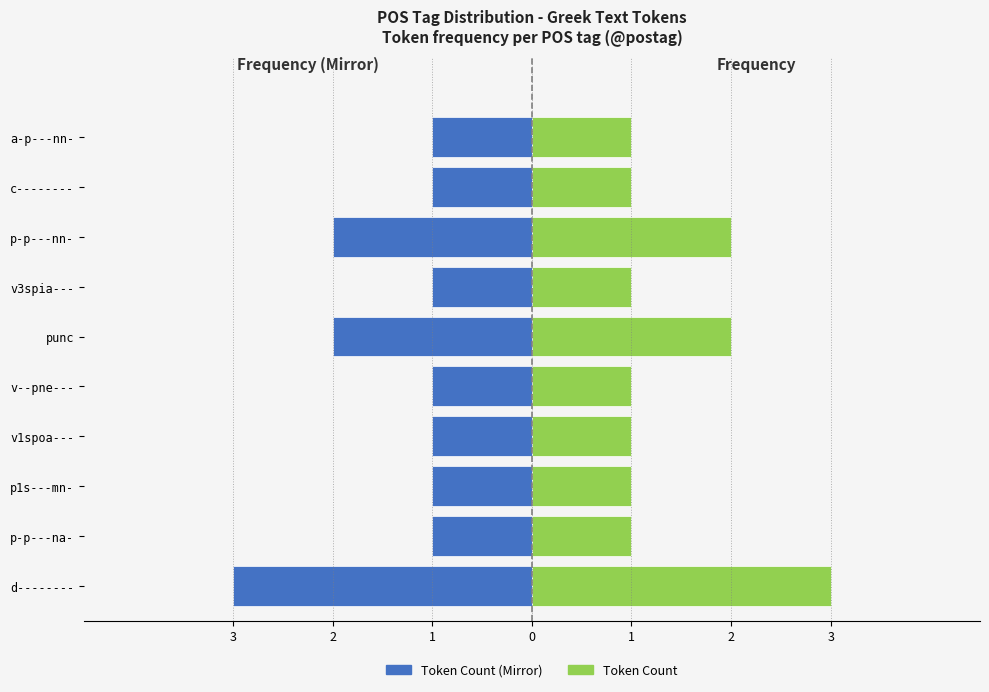

What is the sum of the Token Count values at v3spia--- and d--------?

4